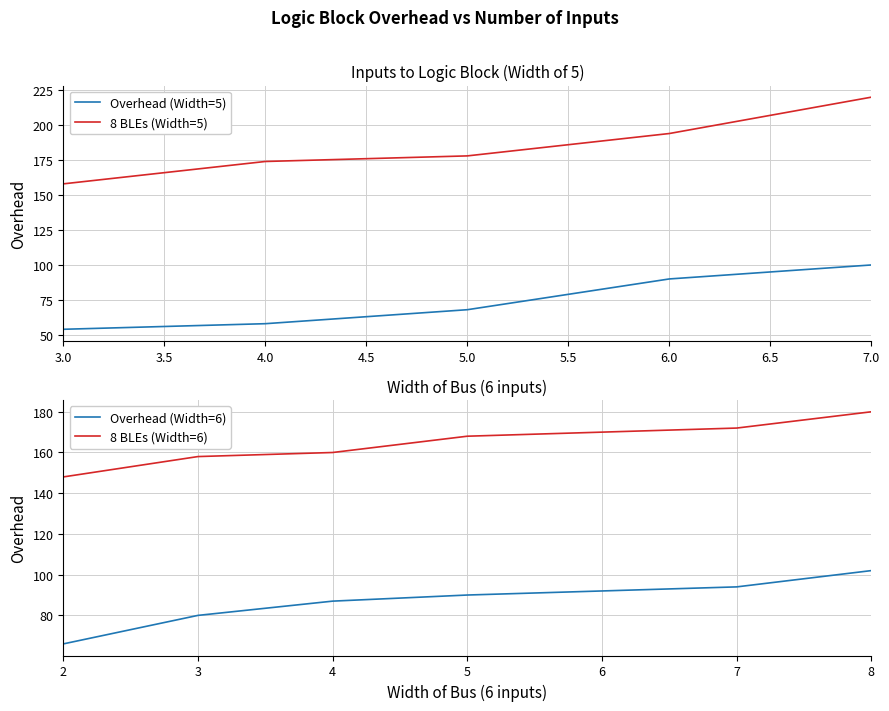

Rank the categories by 8 BLEs (Width=5) value from lowest to highest.

3.0, 4.0, 5.0, 6.0, 7.0